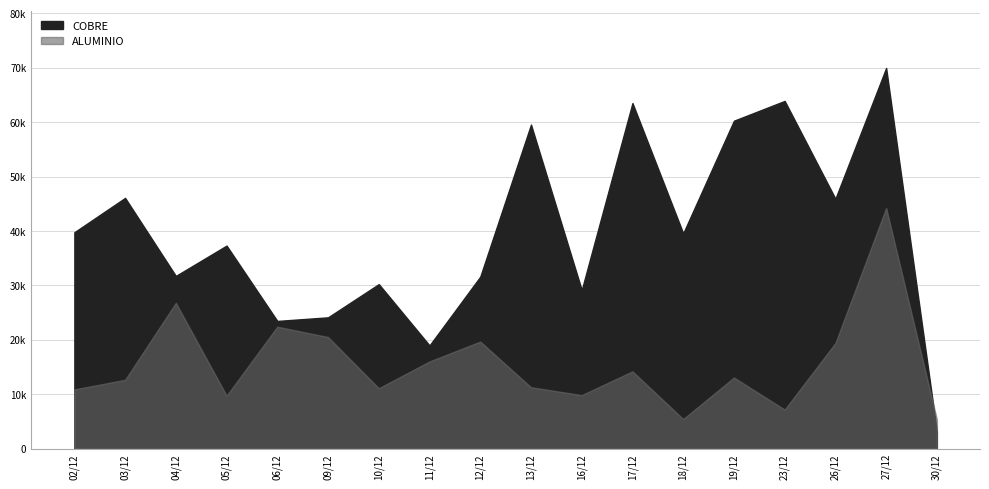

At how many categories does at least one series exceed 24929?

14